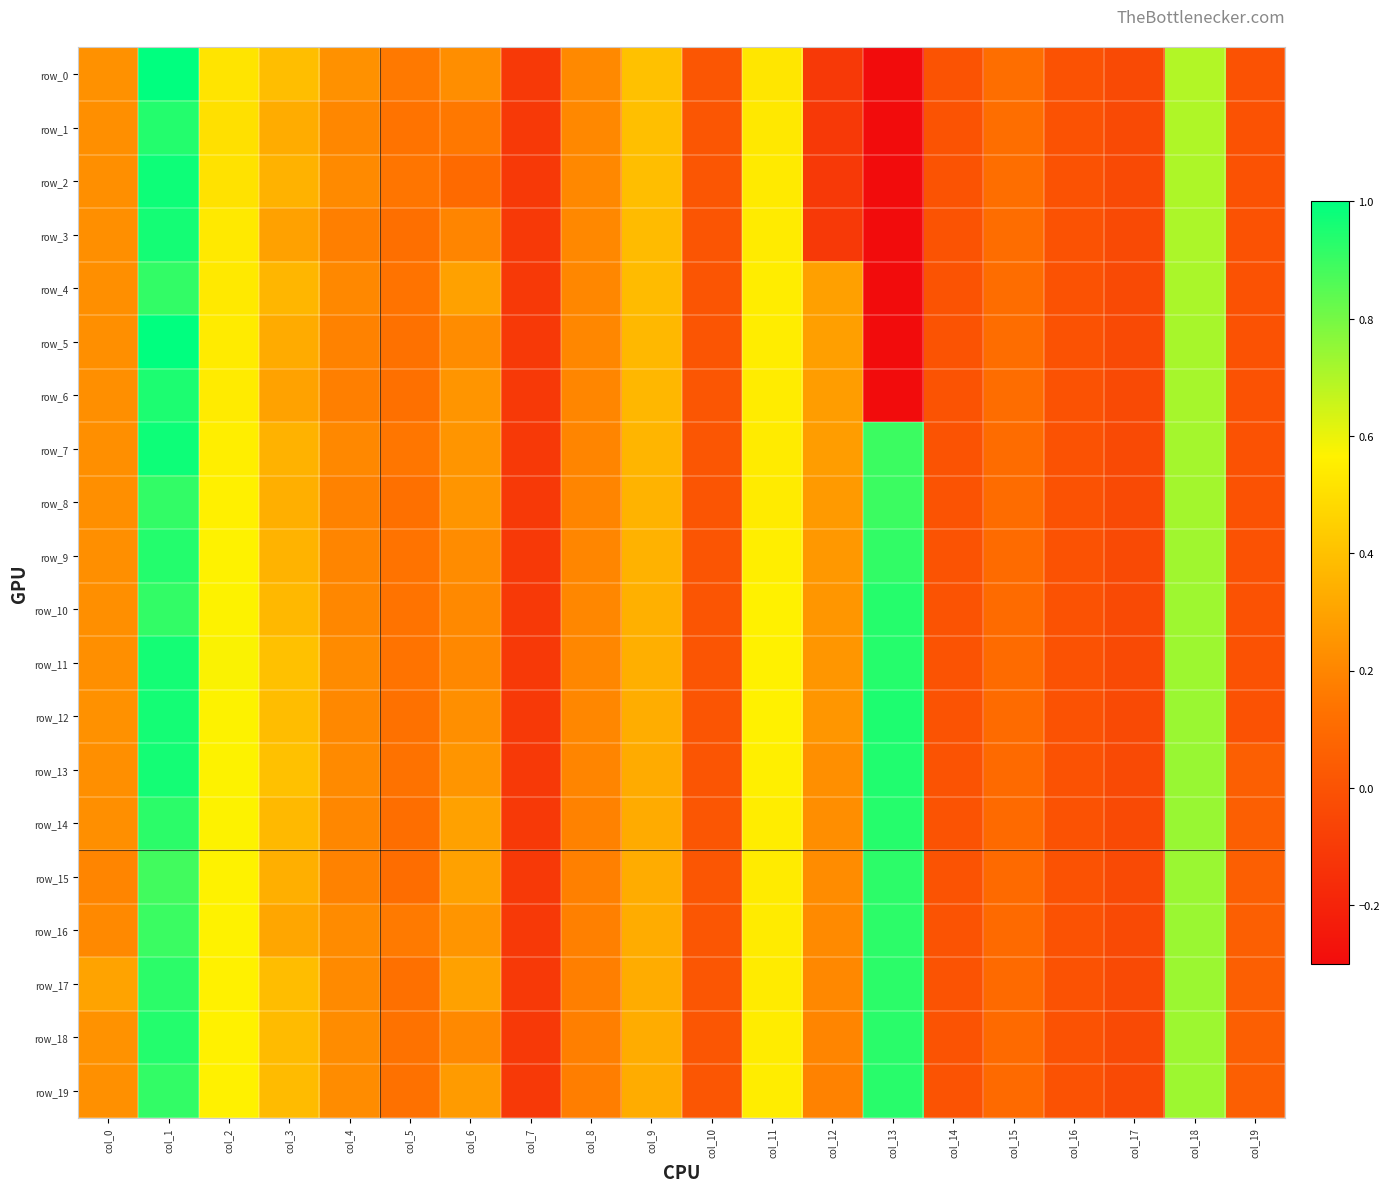

How many values in the row_16 series exceed 0?

16